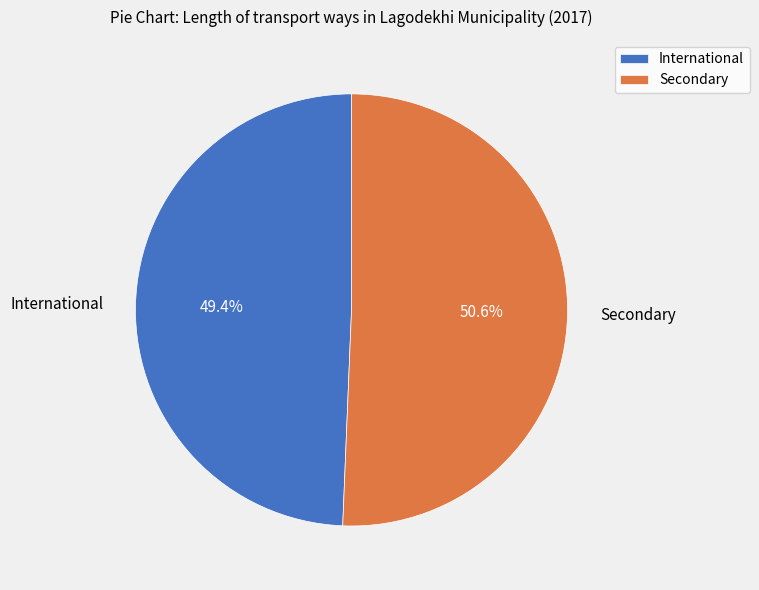

Does Secondary represent more than half of the total?

Yes